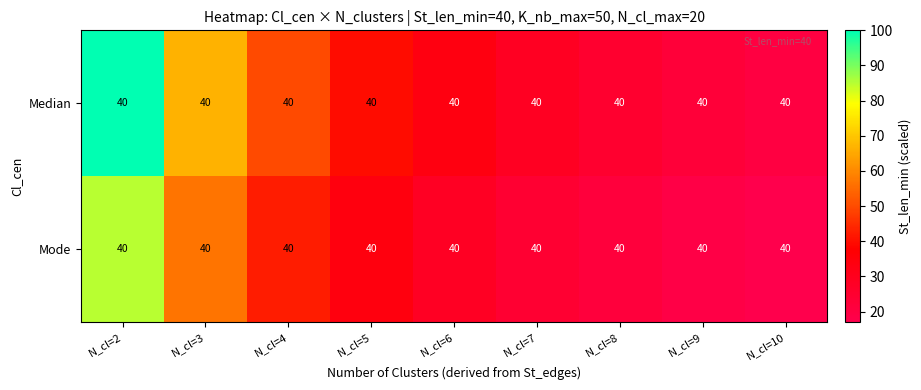

Which category has the lowest value in the Median series?

N_cl=10